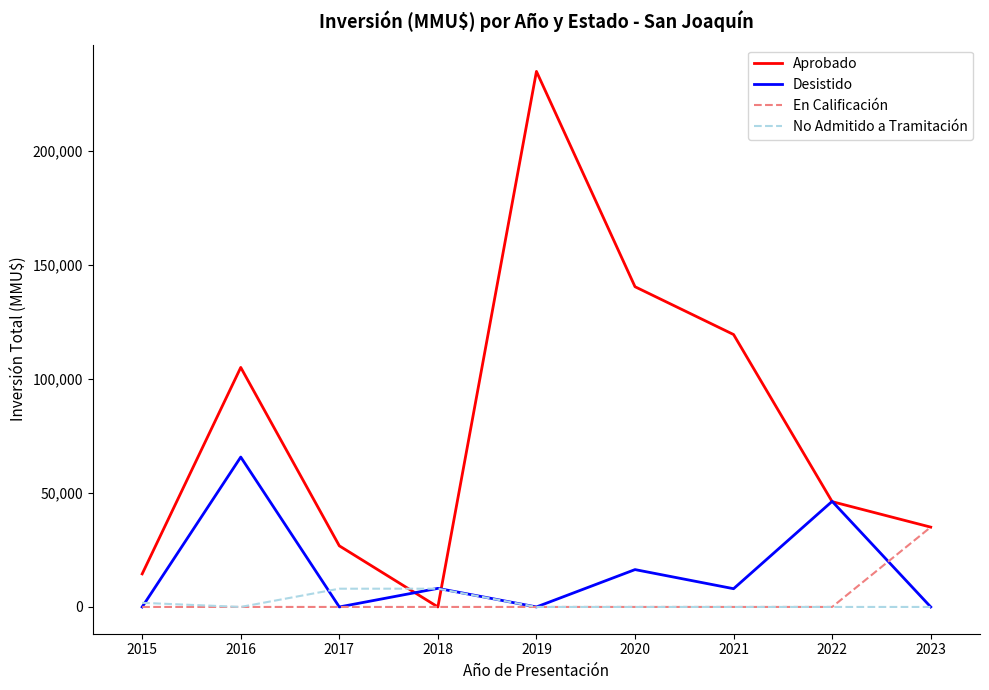

Where do Desistido and Aprobado first cross each other?

2017 and 2018